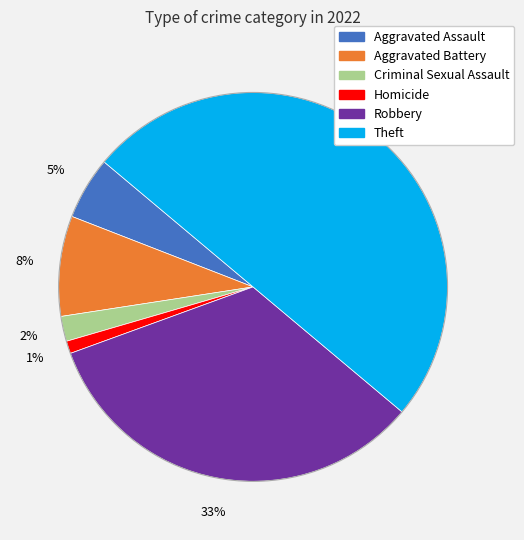

Do Theft and Homicide together represent more than half of the pie?

Yes